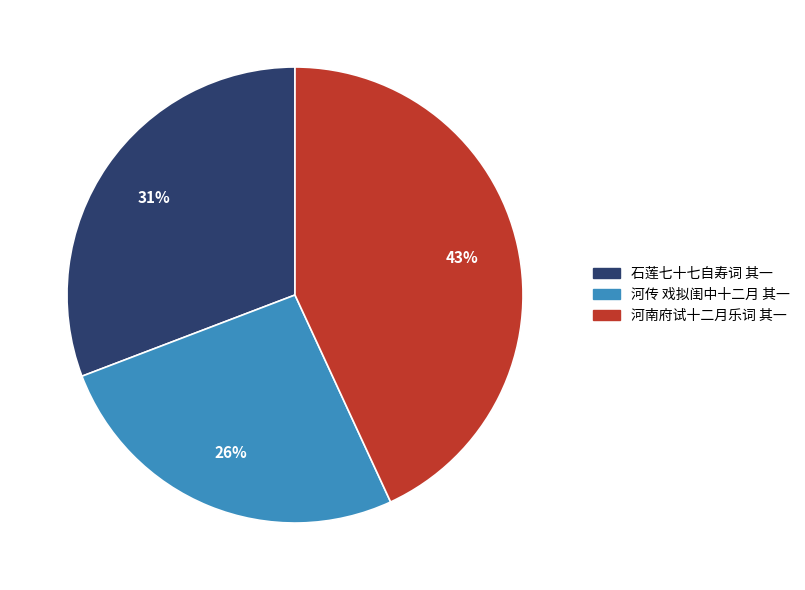

To the nearest percent, what is the average slice percentage?

33%